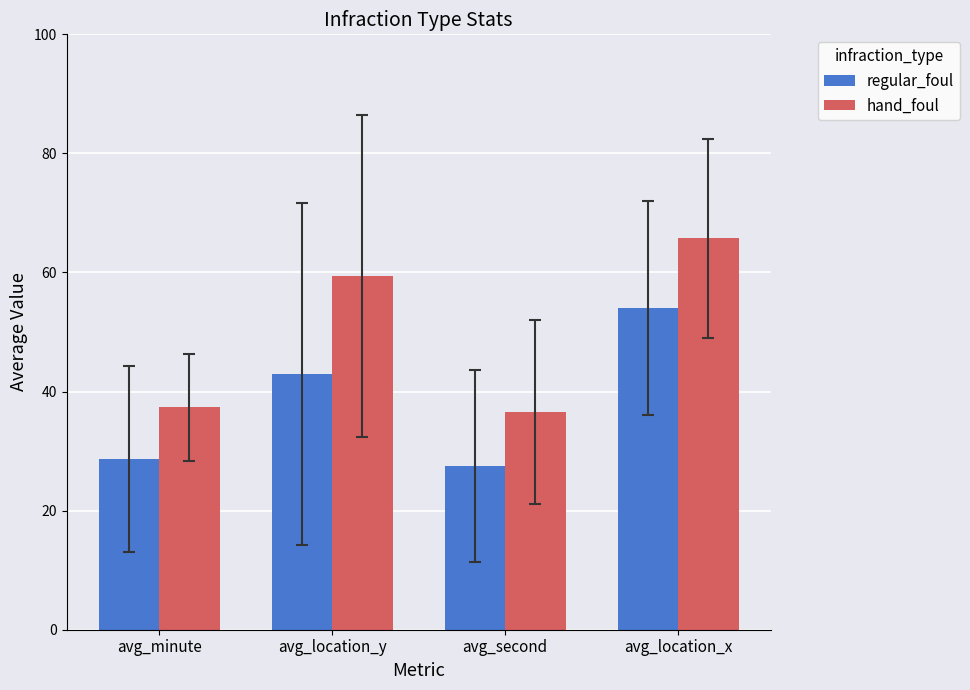

What is the spread (max minus min) of values at avg_location_x?

11.7